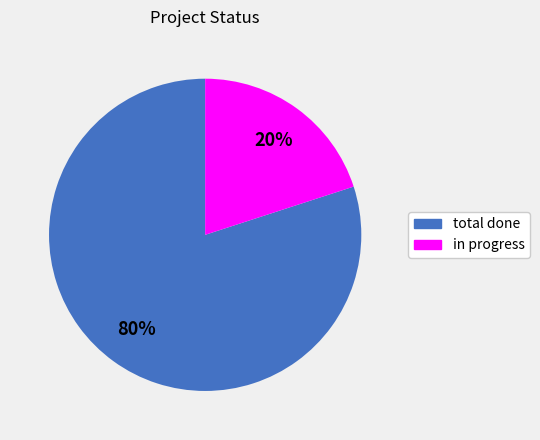

Is it true that in progress is 34% of the pie?

False